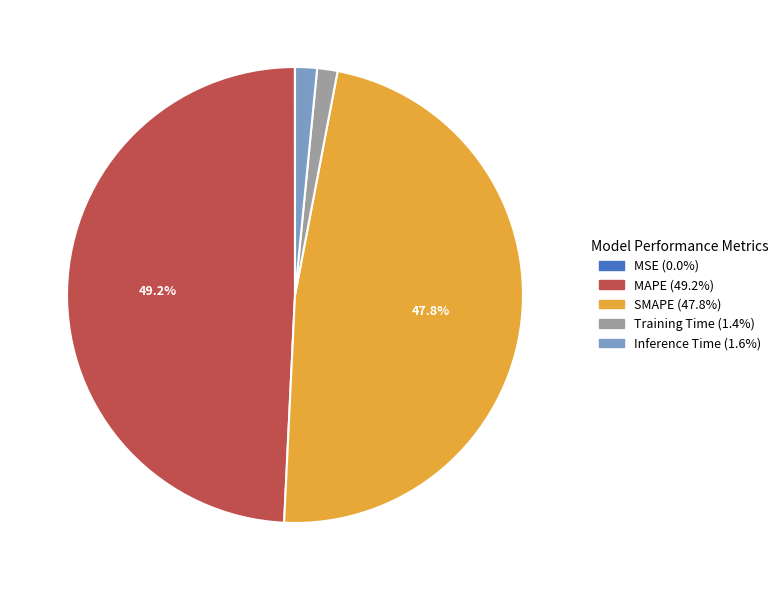

What is the largest slice in the pie chart?

MAPE